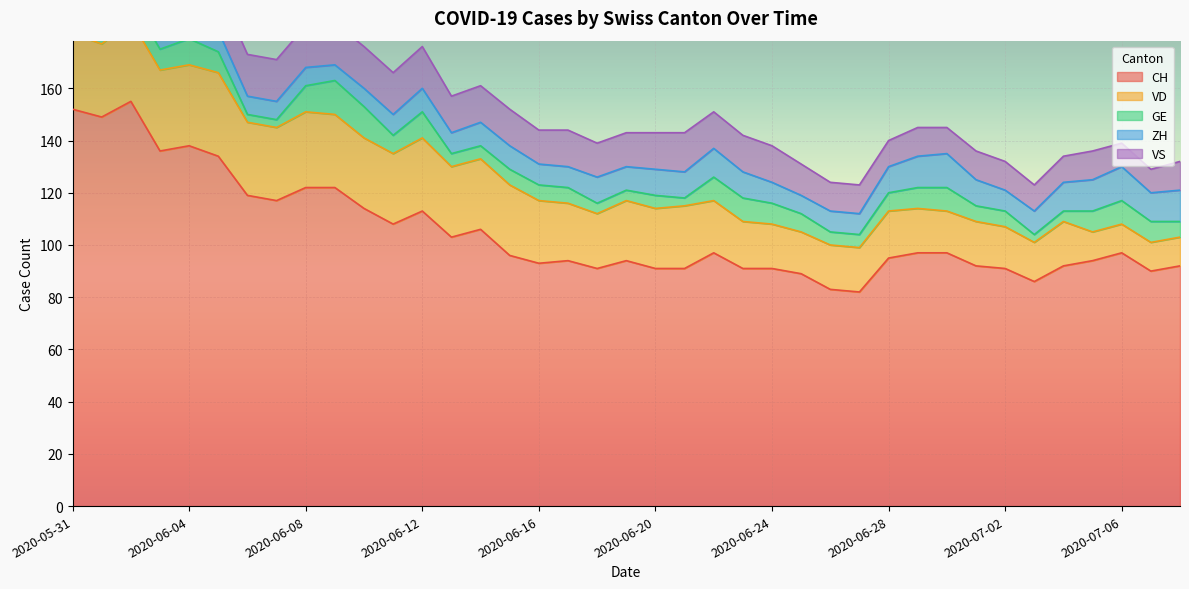

What position from the left is 2020-06-01?

2